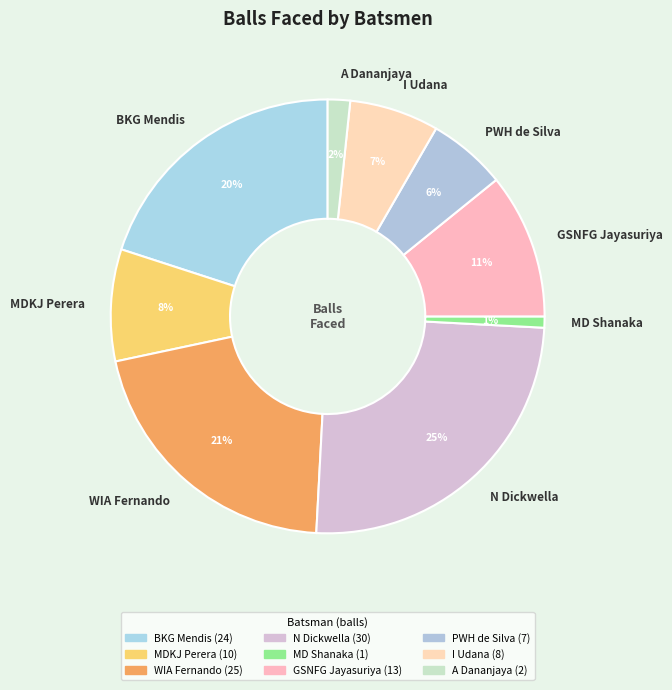

Is the sum of I Udana and MDKJ Perera greater than half?

No